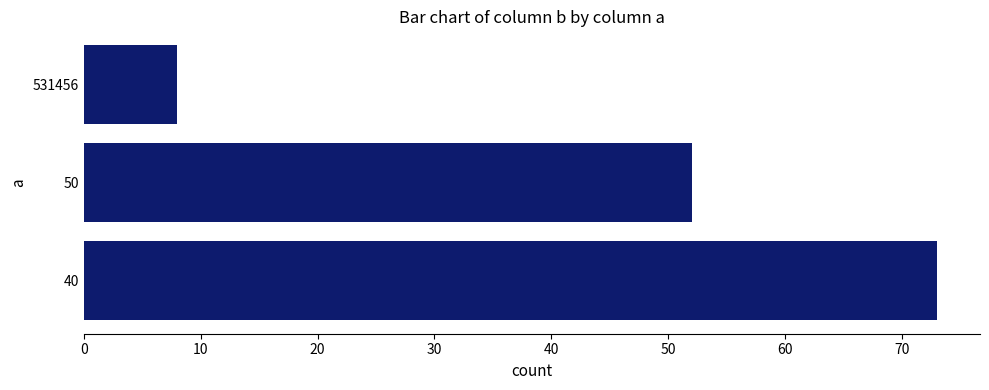

How many bars are there in total?

3